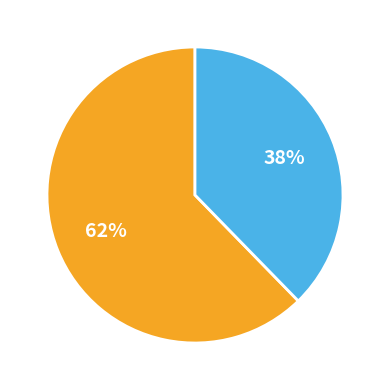

Is there any slice that represents more than half of the pie?

Yes